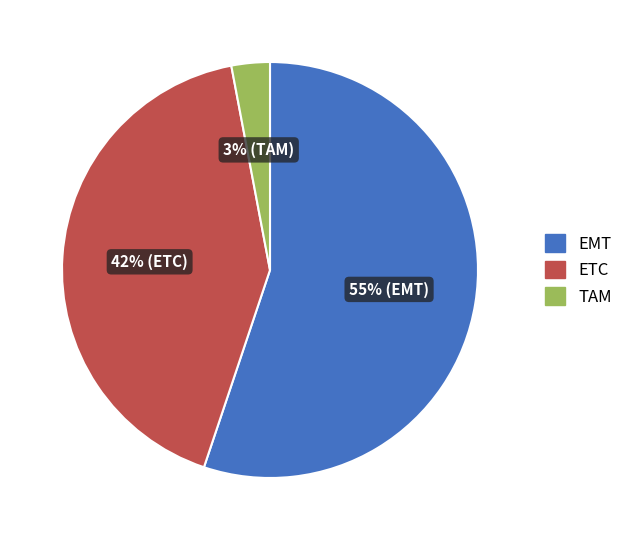

Do ETC and TAM together represent more than half of the pie?

No